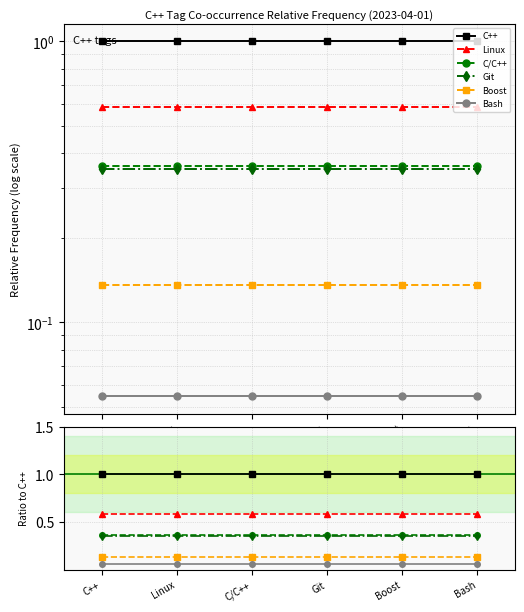

True or false: Git and C++ intersect in this chart.

False